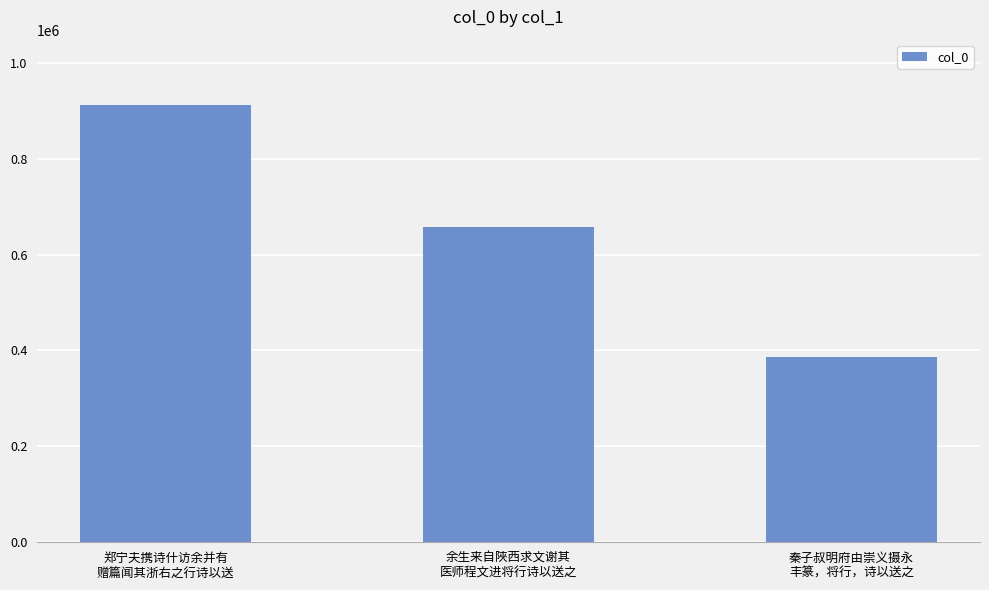

What is the average value?

651779